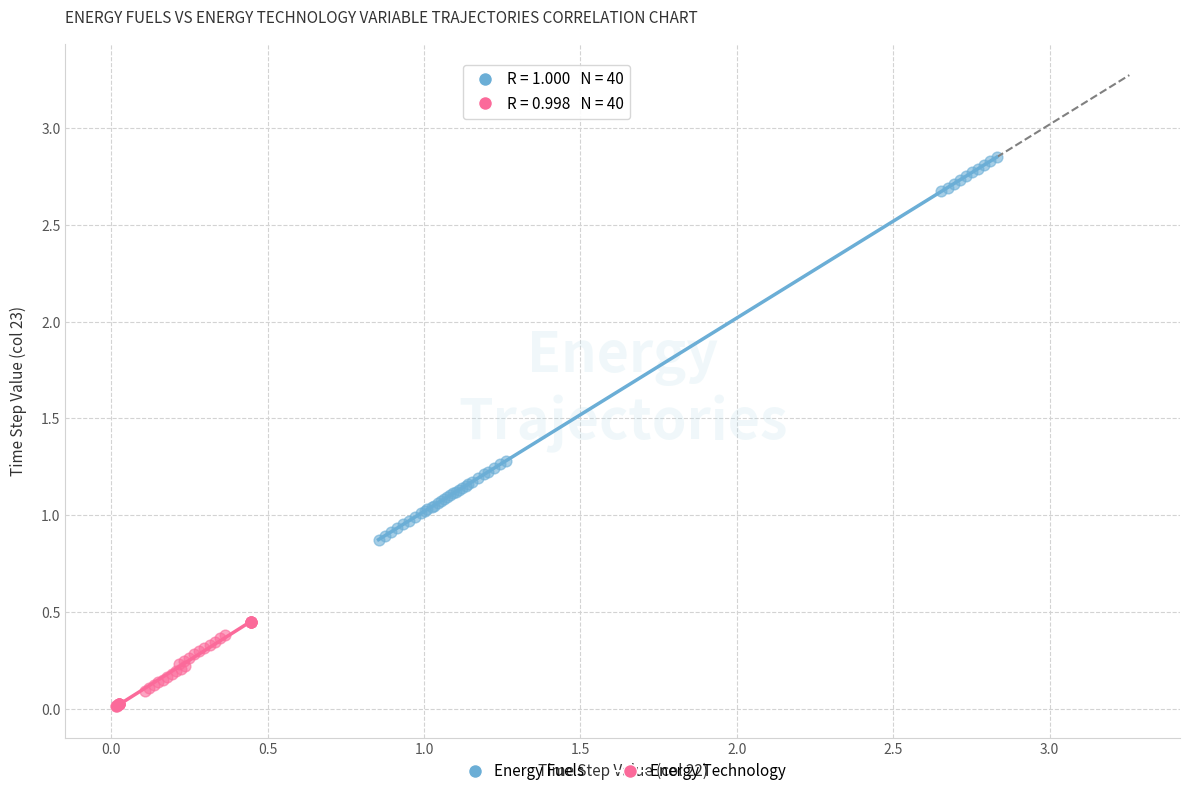

Which series reaches the maximum Y coordinate?

Energy Fuels